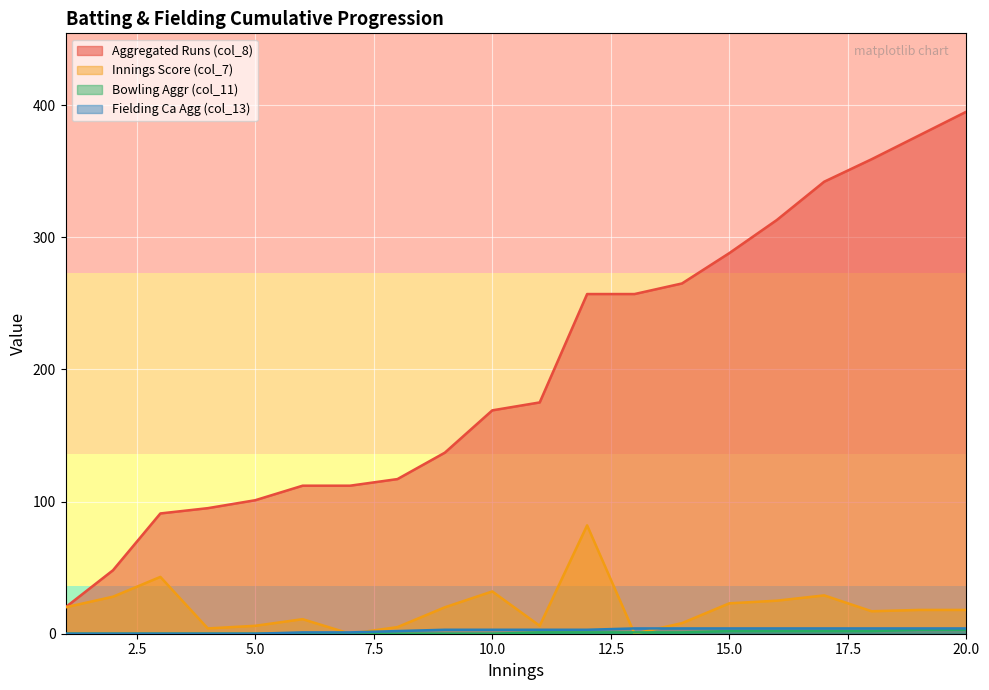

True or false: Aggregated Runs (col_8) and Bowling Aggr (col_11) intersect in this chart.

False